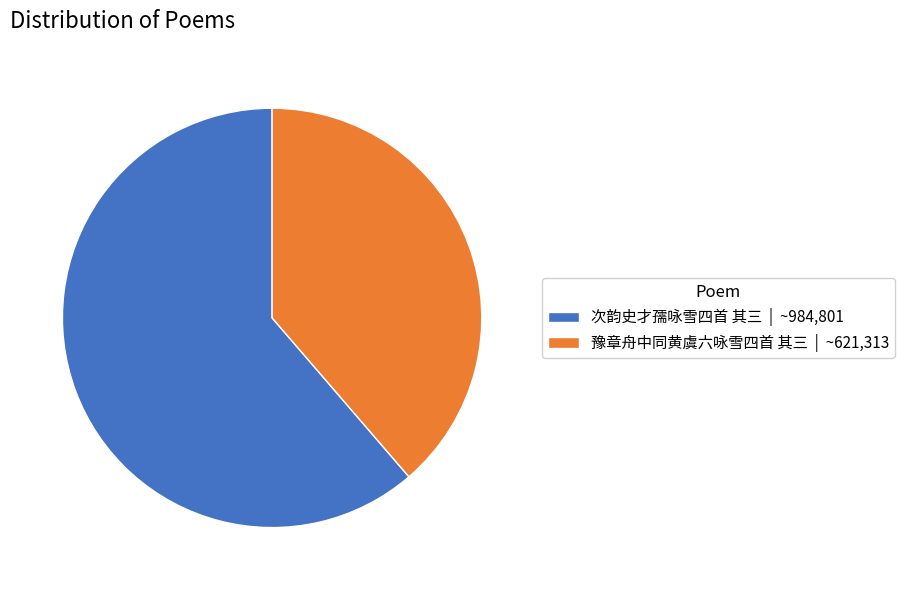

What is the ratio of the value at 豫章舟中同黄虞六咏雪四首 其三 to the value at 次韵史才孺咏雪四首 其三?

0.6